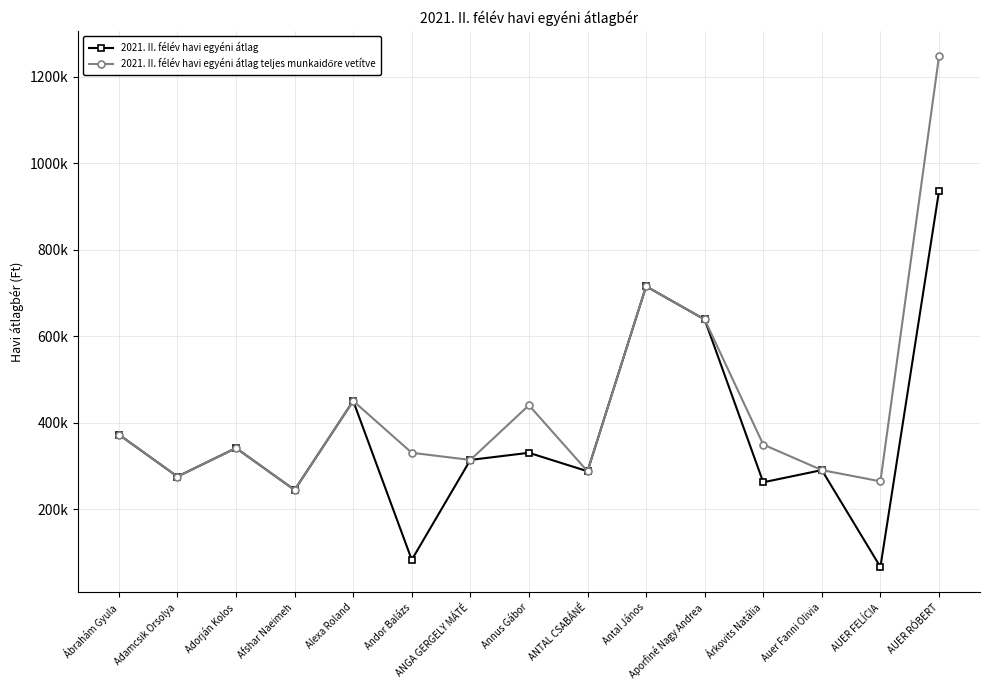

True or false: 2021. II. félév havi egyéni átlag has a value of 372183.3 at Ábrahám Gyula.

True